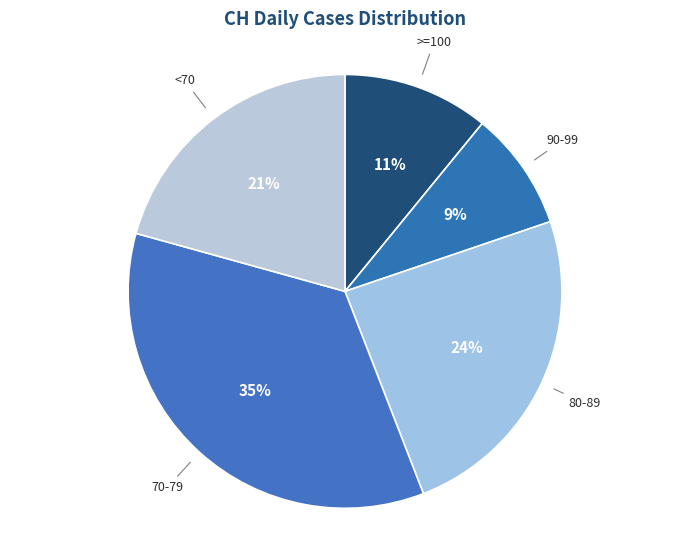

Between >=100 and 70-79, which is larger?

70-79